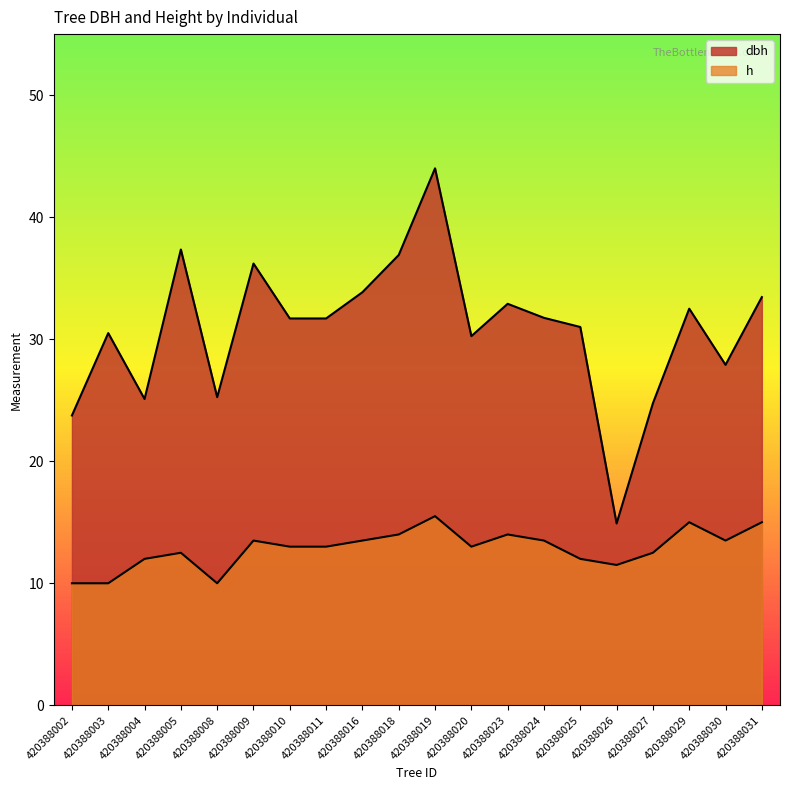

At which label is dbh closest to 29?

420388030